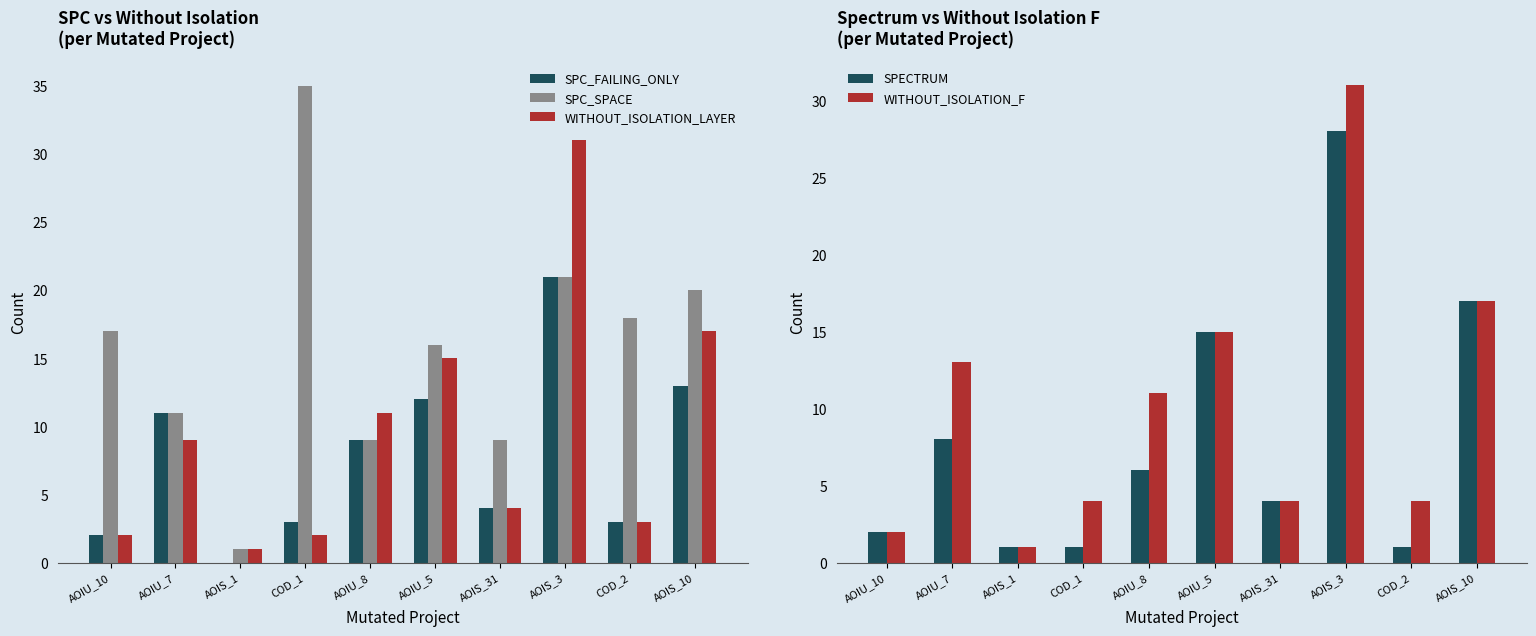

What are all the series names shown in the legend?

SPC_FAILING_ONLY, SPC_SPACE, WITHOUT_ISOLATION_LAYER, SPECTRUM, WITHOUT_ISOLATION_F